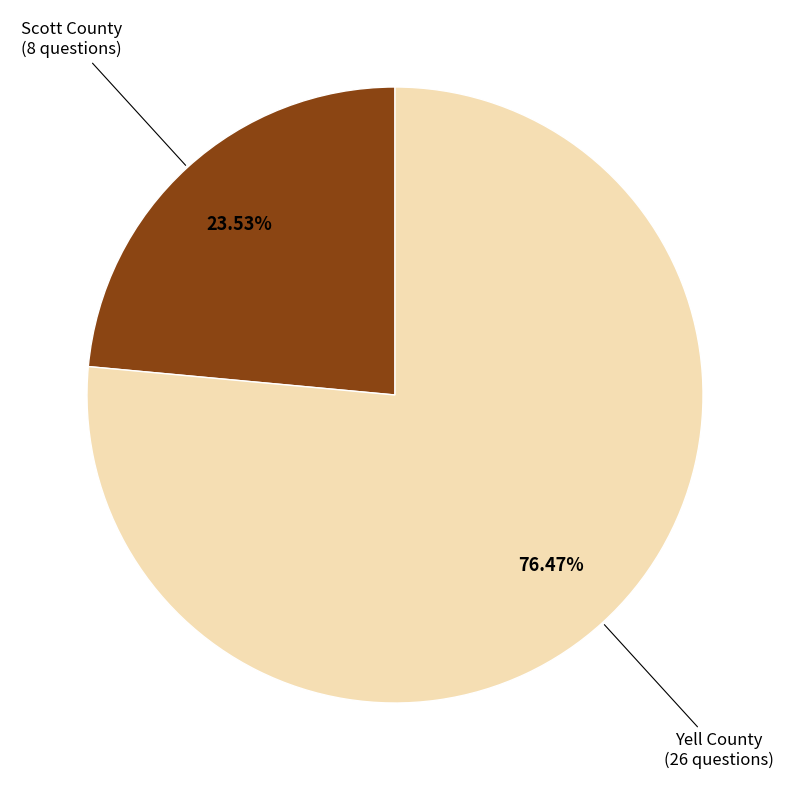

To the nearest percent, what is the average slice percentage?

50%